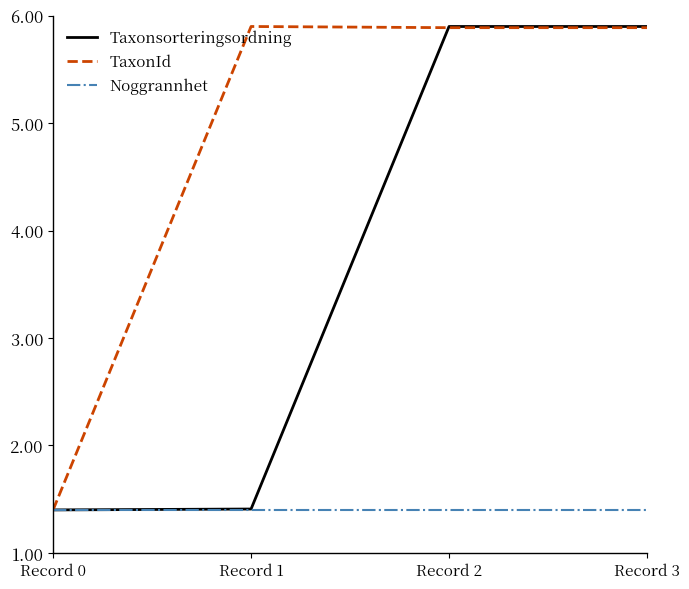

Reading left to right, list all the values displayed in this chart.

Taxonsorteringsordning: Record 0=1.4	Record 1=1.4	Record 2=5.9	Record 3=5.9
TaxonId: Record 0=1.4	Record 1=5.9	Record 2=5.9	Record 3=5.9
Noggrannhet: Record 0=1.4	Record 1=1.4	Record 2=1.4	Record 3=1.4